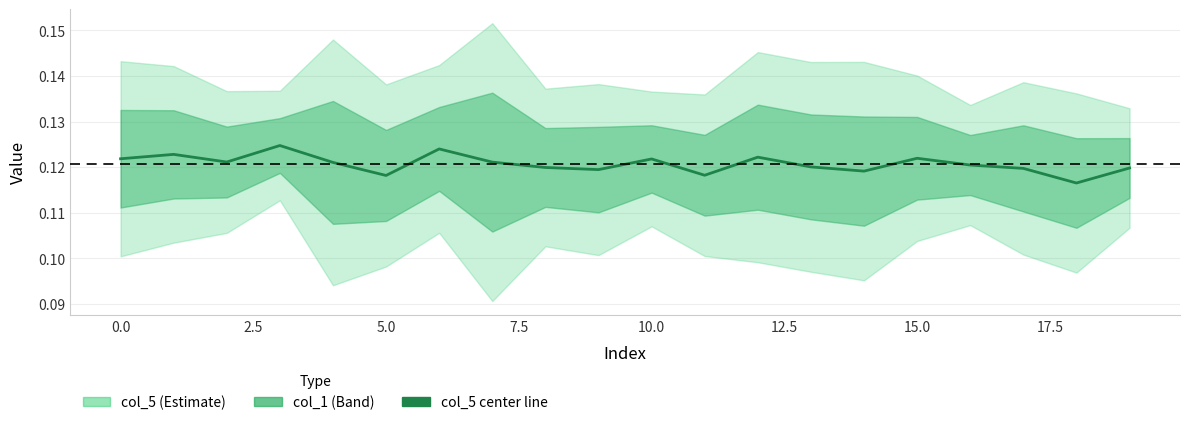

Which category has the lowest value across all series?

18